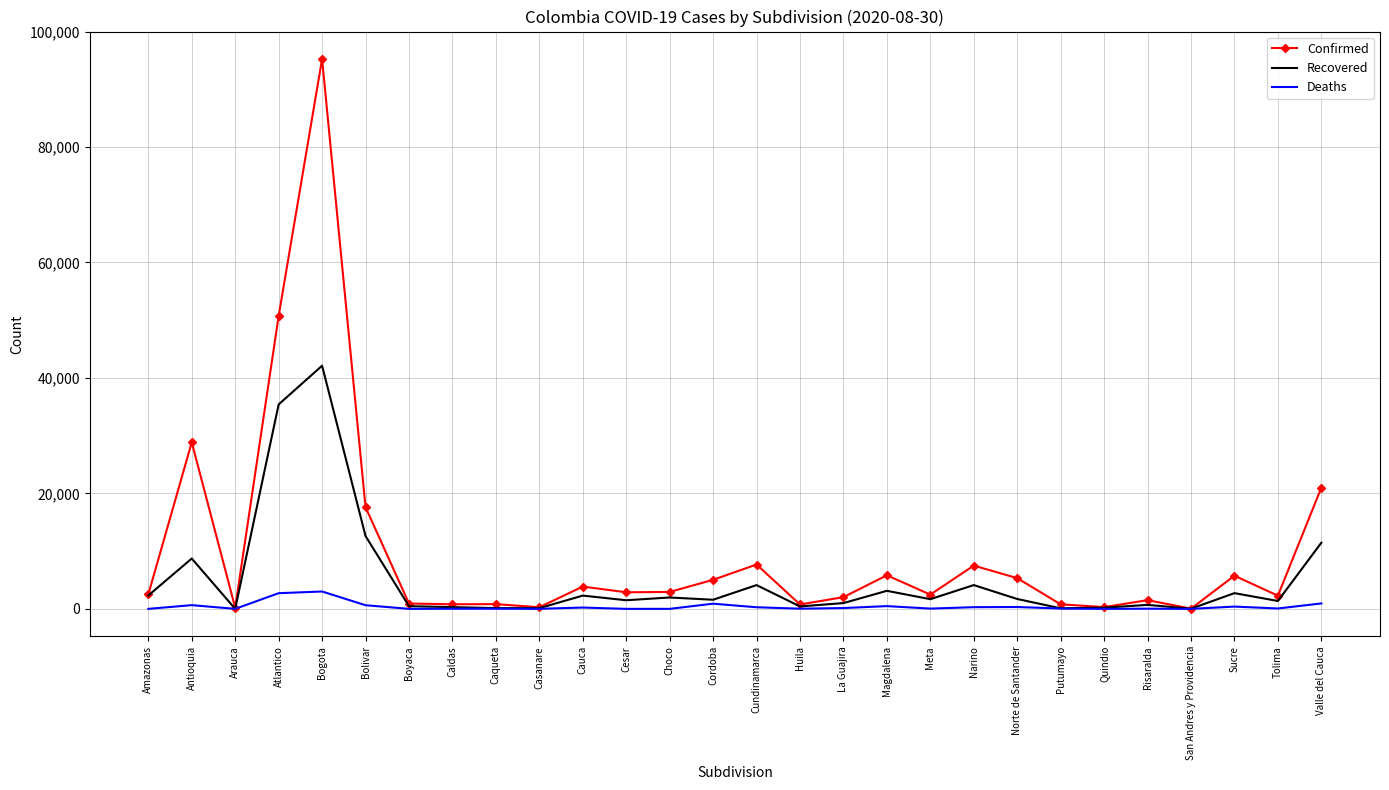

Rank the series by their maximum value, from highest to lowest.

Confirmed, Recovered, Deaths